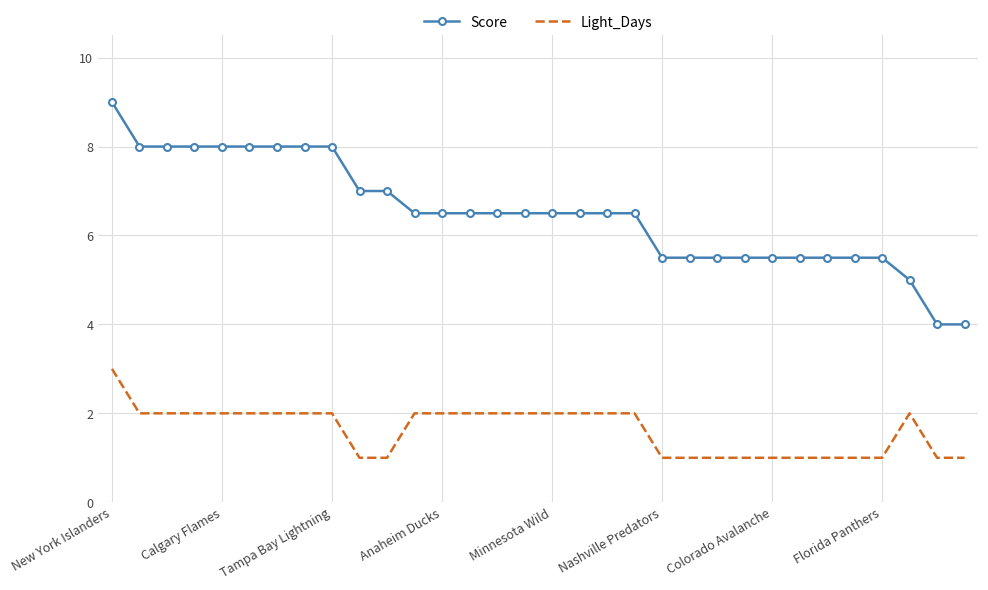

What are all the series names shown in the legend?

Score, Light_Days